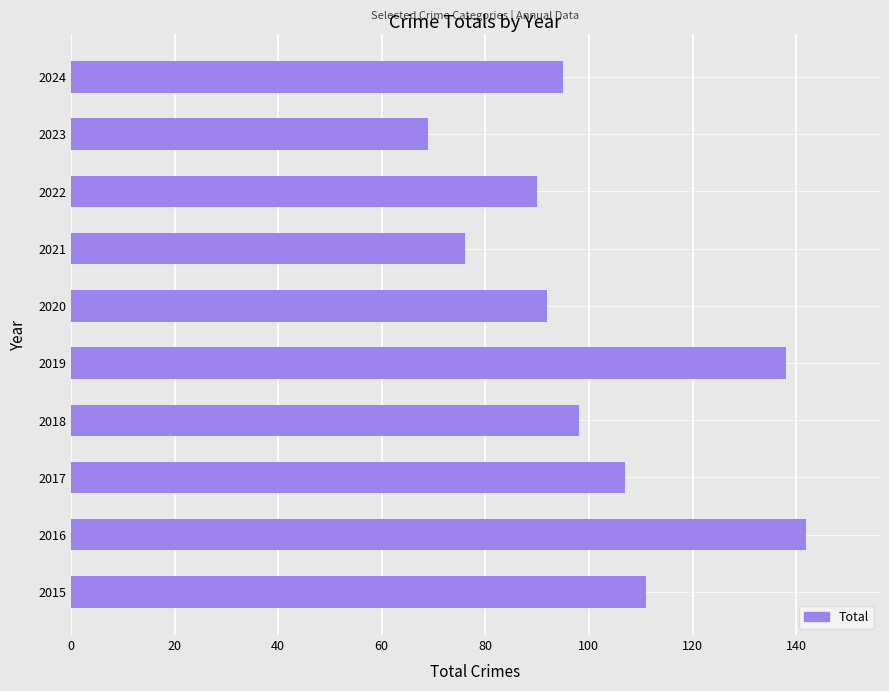

The chart shows a value of 90 at 2022. True or false?

True